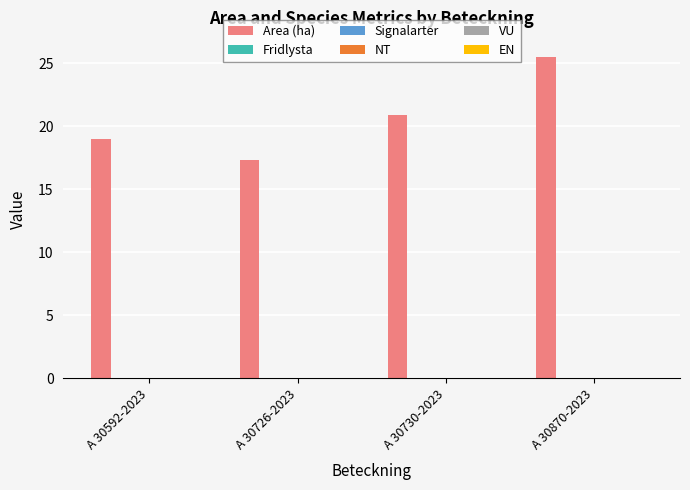

What is the minimum value shown in the chart?

17.3